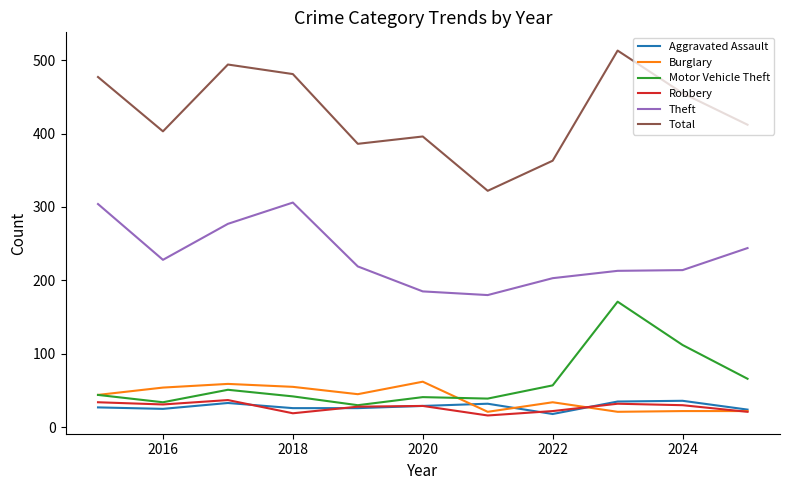

True or false: Robbery and Total cross at least once.

False